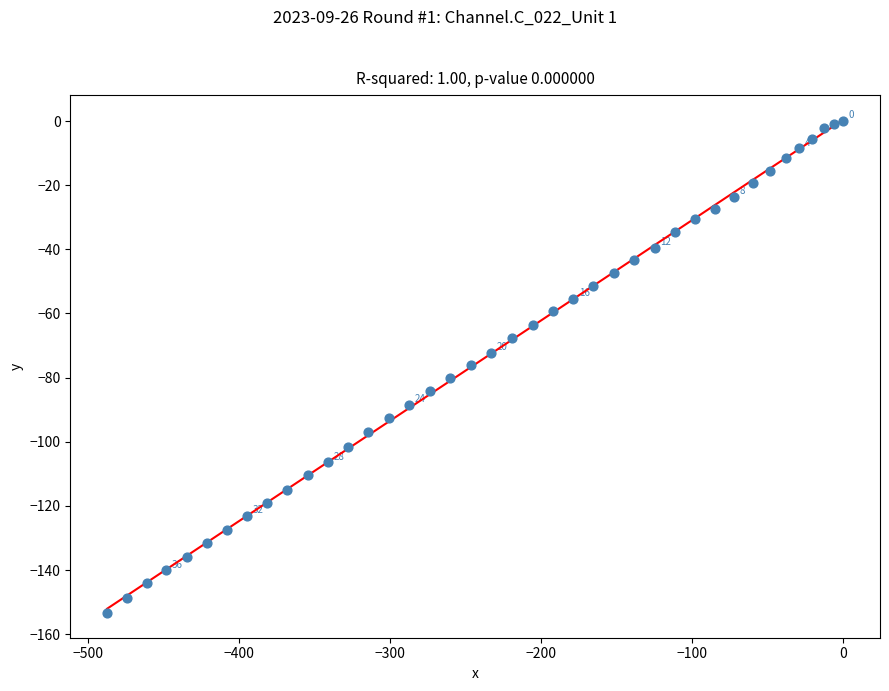

What is the range of Y values (max minus min)?

153.4